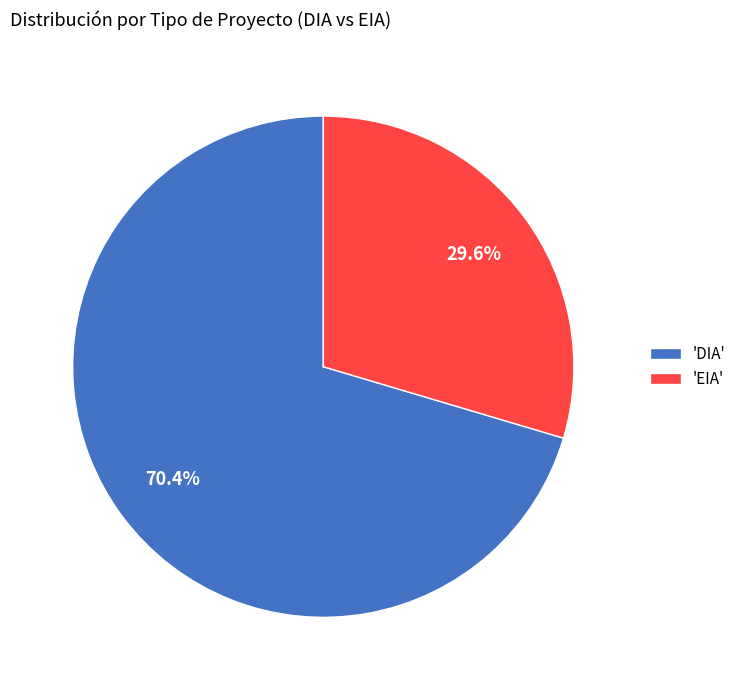

Which category accounts for the majority?

'DIA'